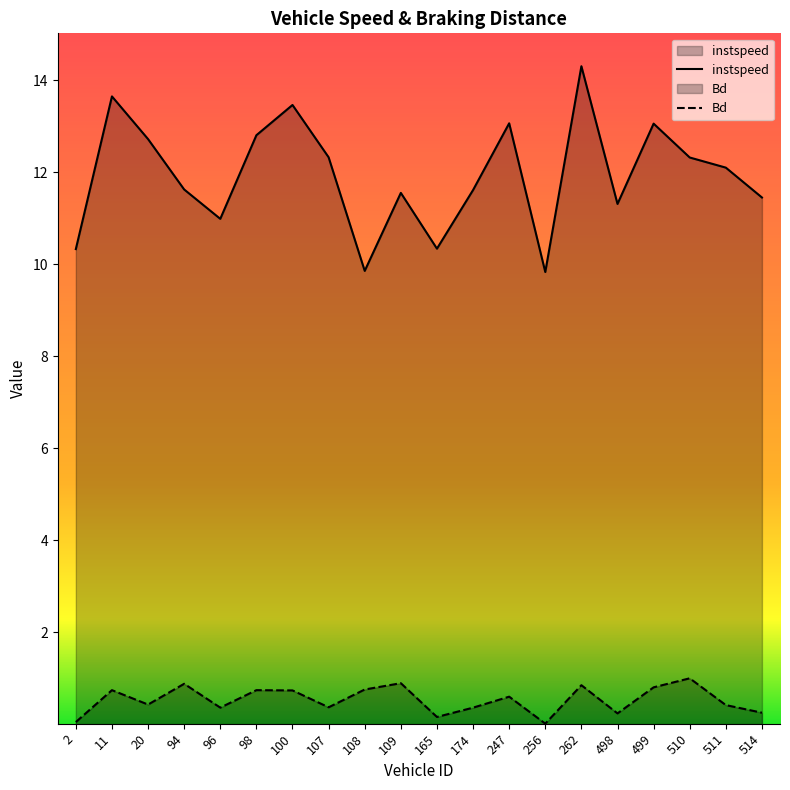

The Bd series shows 0.8 at 108. True or false?

True